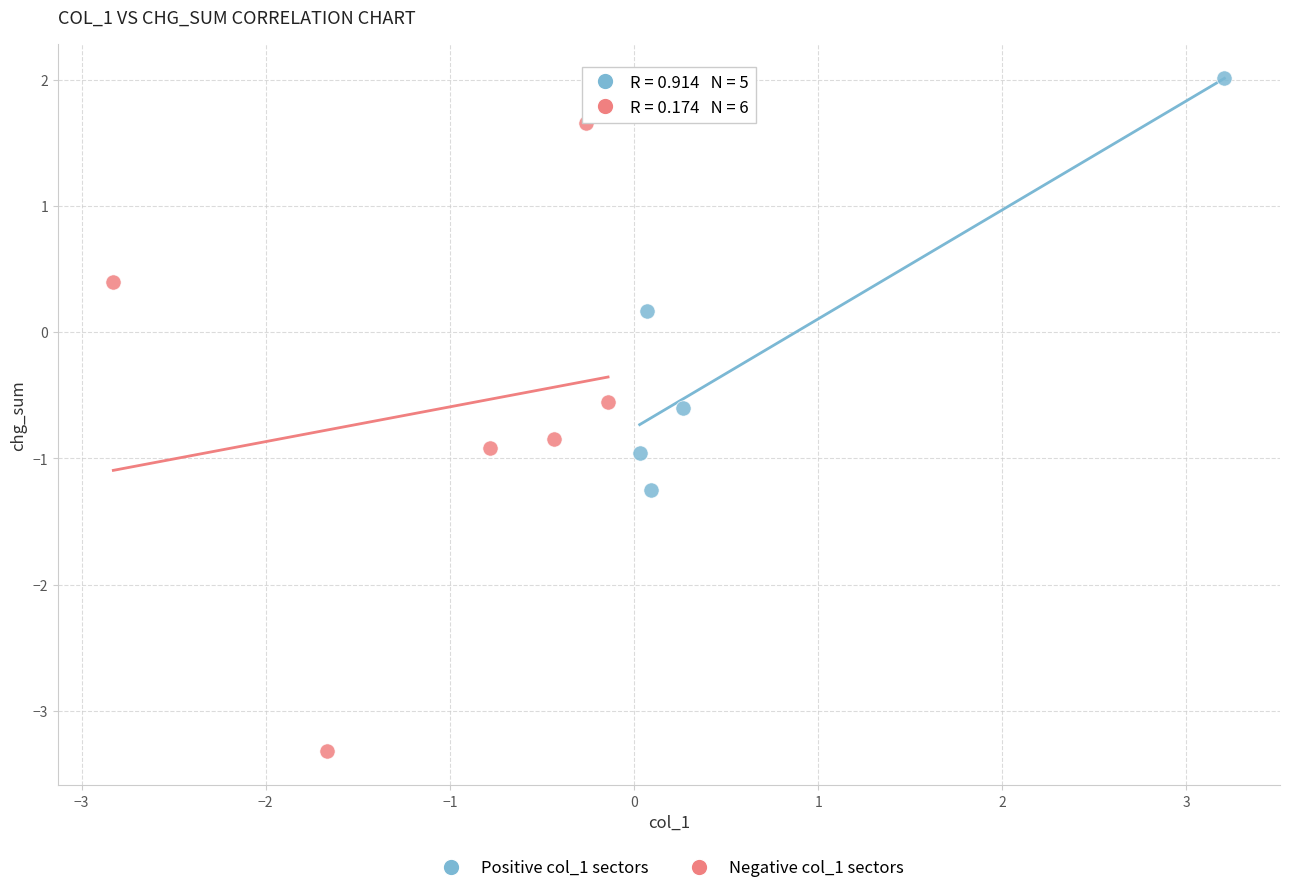

Which series reaches the maximum Y coordinate?

Positive col_1 sectors